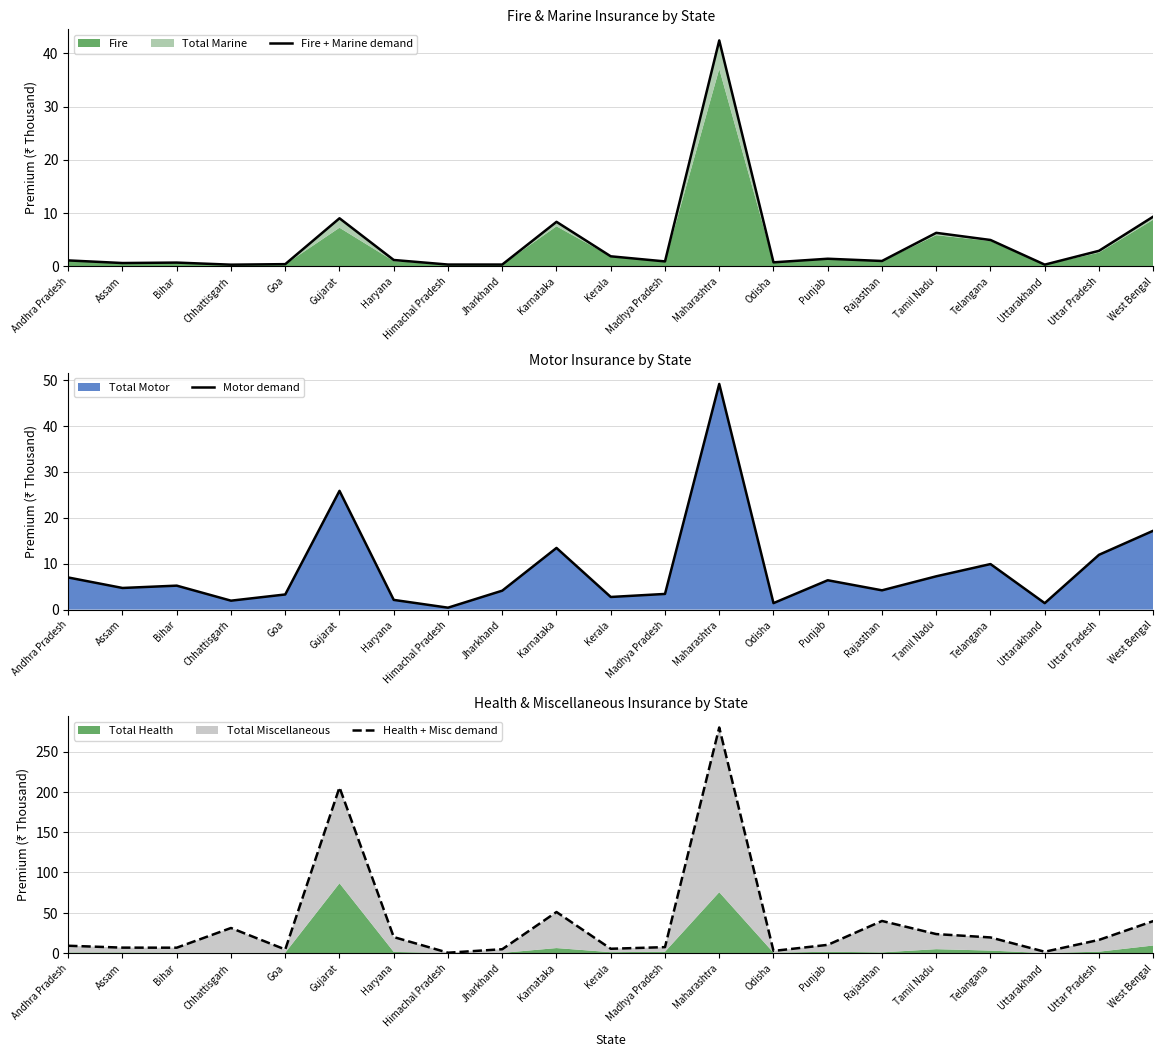

How many interior local valleys does the Health + Misc demand series have?

6